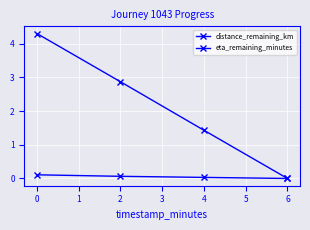

Is this an area chart (filled region under the line)?

No